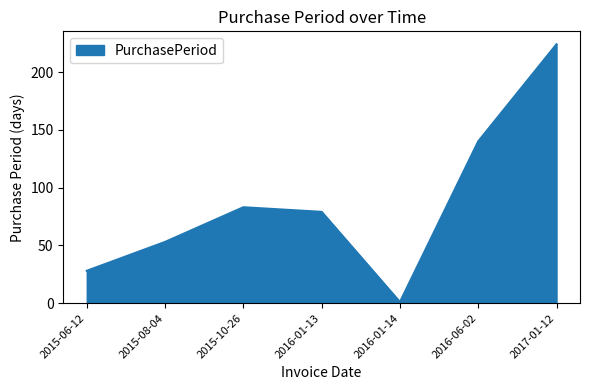

Count the number of data series in this chart.

1